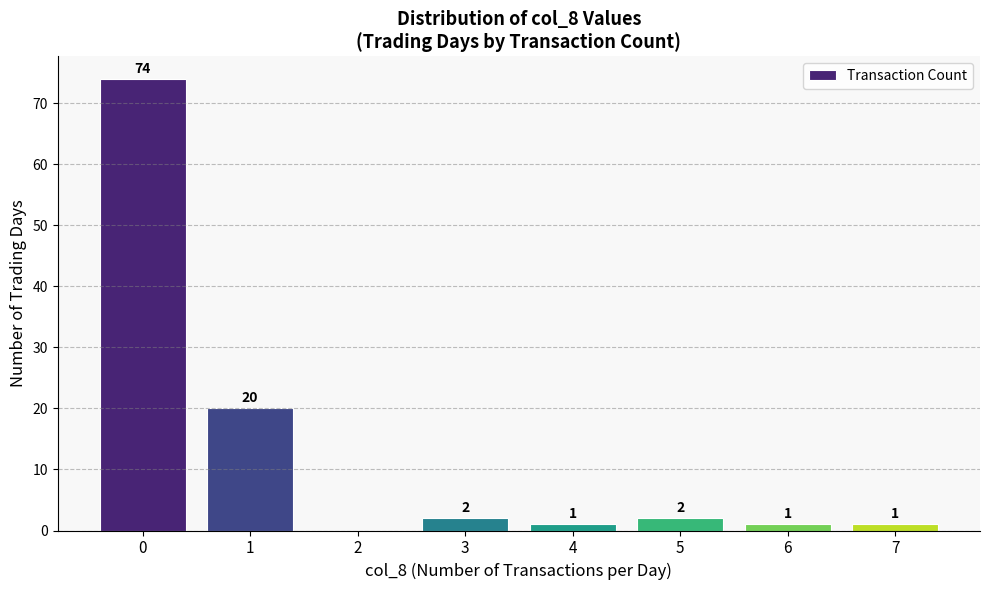

True or false: the data shows 1 at 6.

True